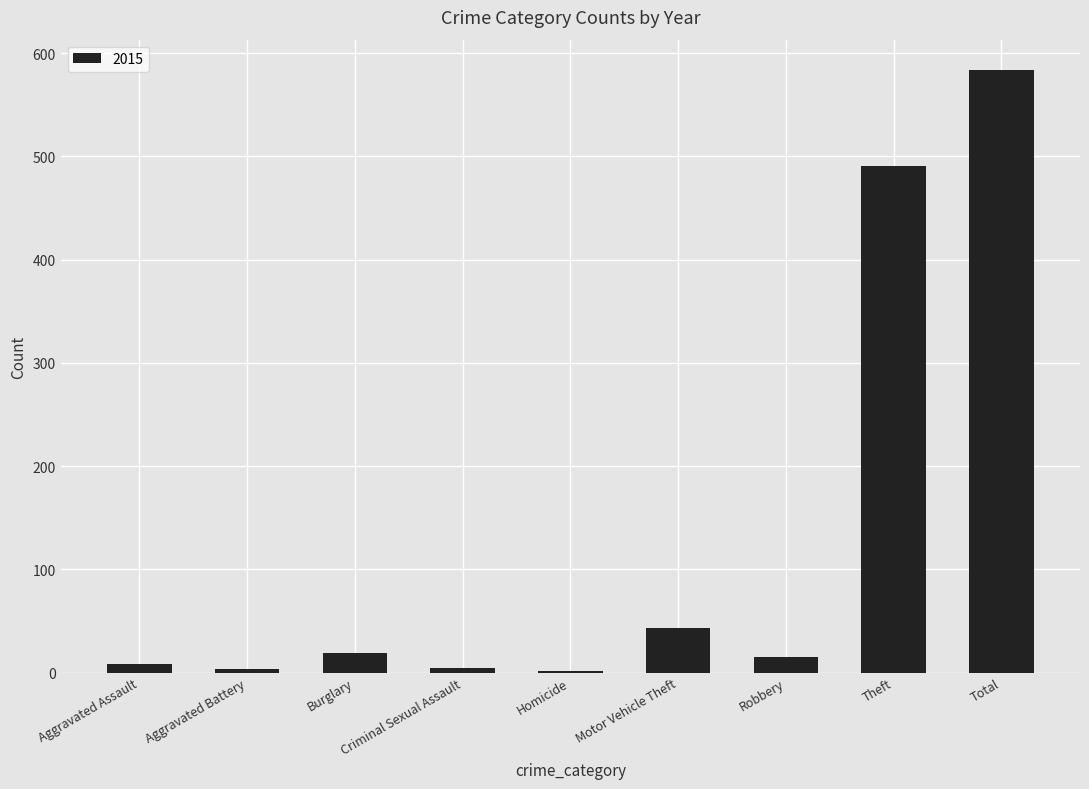

The value at Burglary is 19. True or false?

True